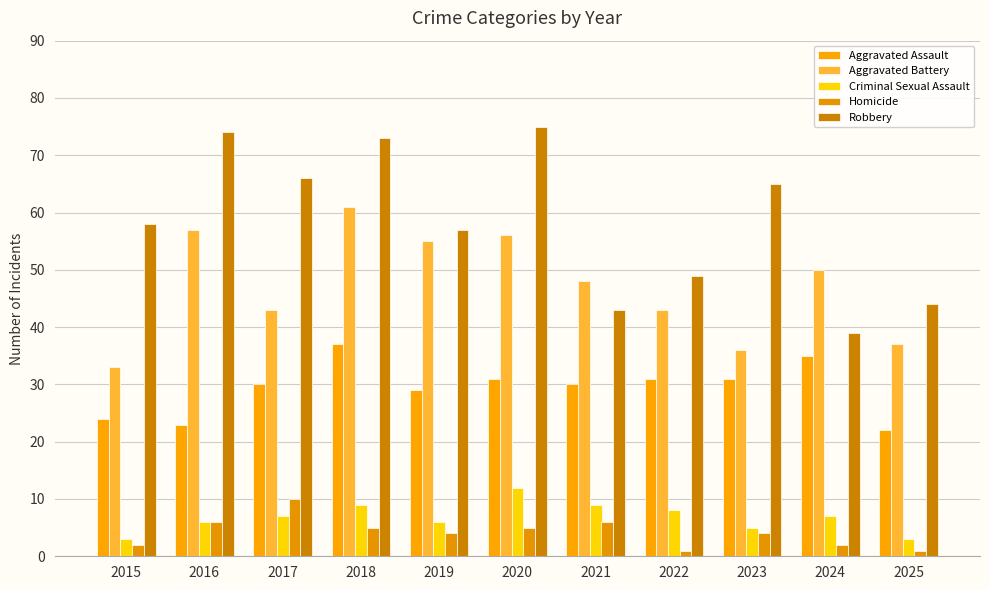

Is it true that Homicide equals 1 at 2025?

True